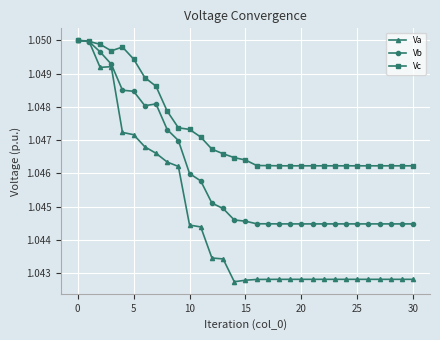

How many lines are shown in the chart?

3